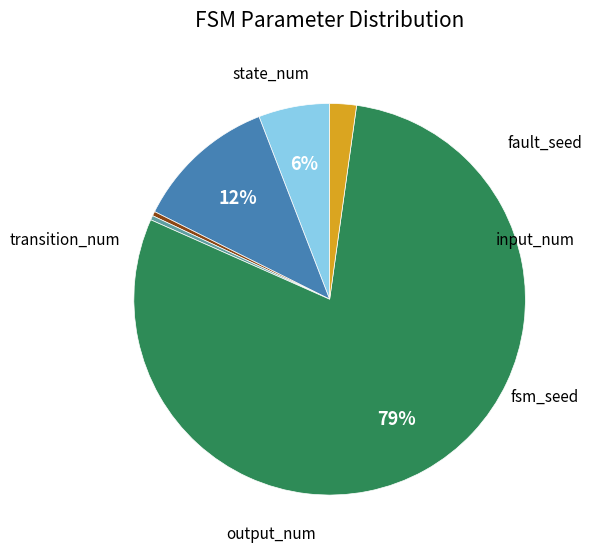

Is there a majority slice in this chart?

Yes